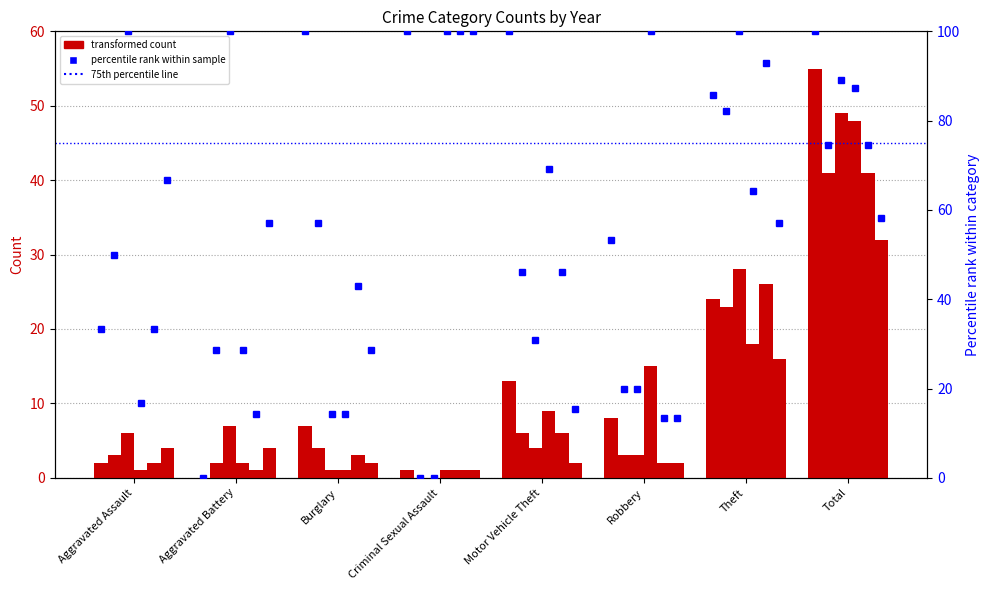

Read the 2016 value at Aggravated Assault.

2